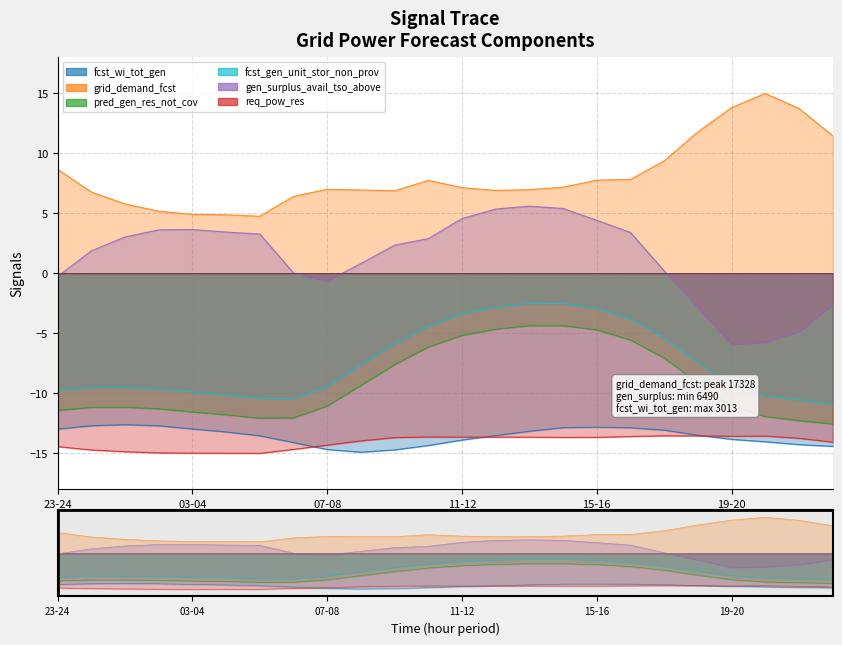

What are all the series names shown in the legend?

fcst_wi_tot_gen, grid_demand_fcst, pred_gen_res_not_cov, fcst_gen_unit_stor_non_prov, gen_surplus_avail_tso_above, req_pow_res